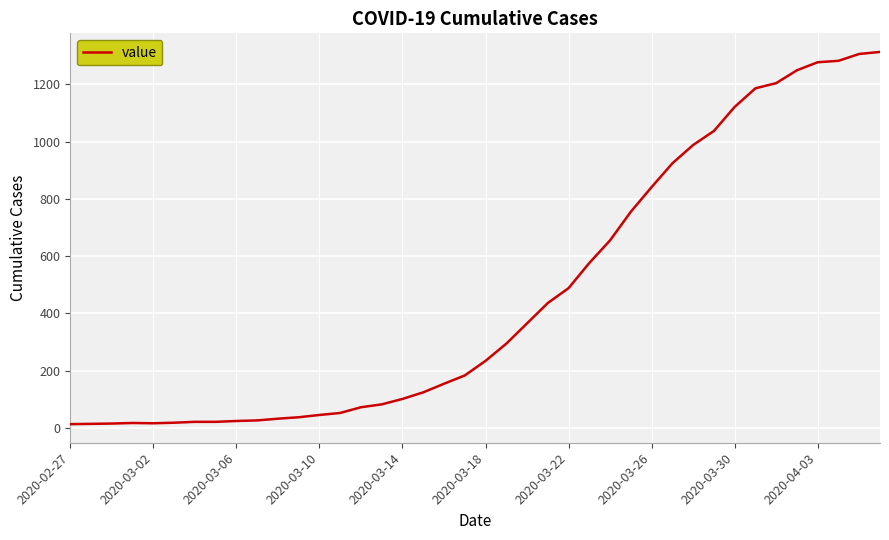

What is the greatest value displayed?

1313